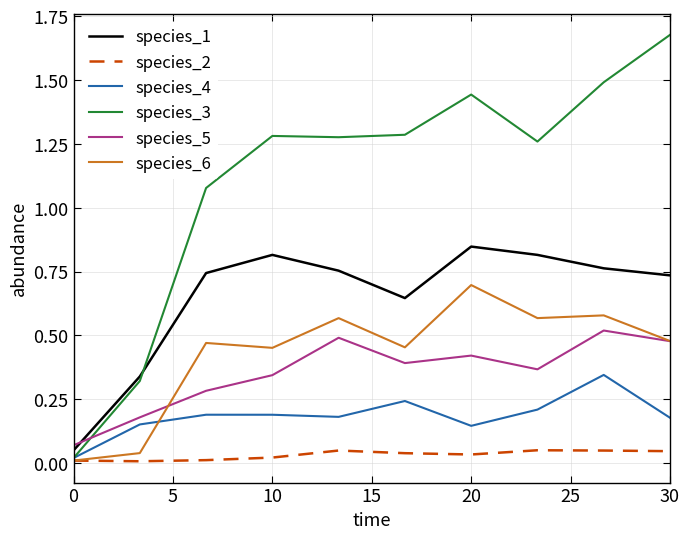

Which series has the largest total across all categories?

species_3